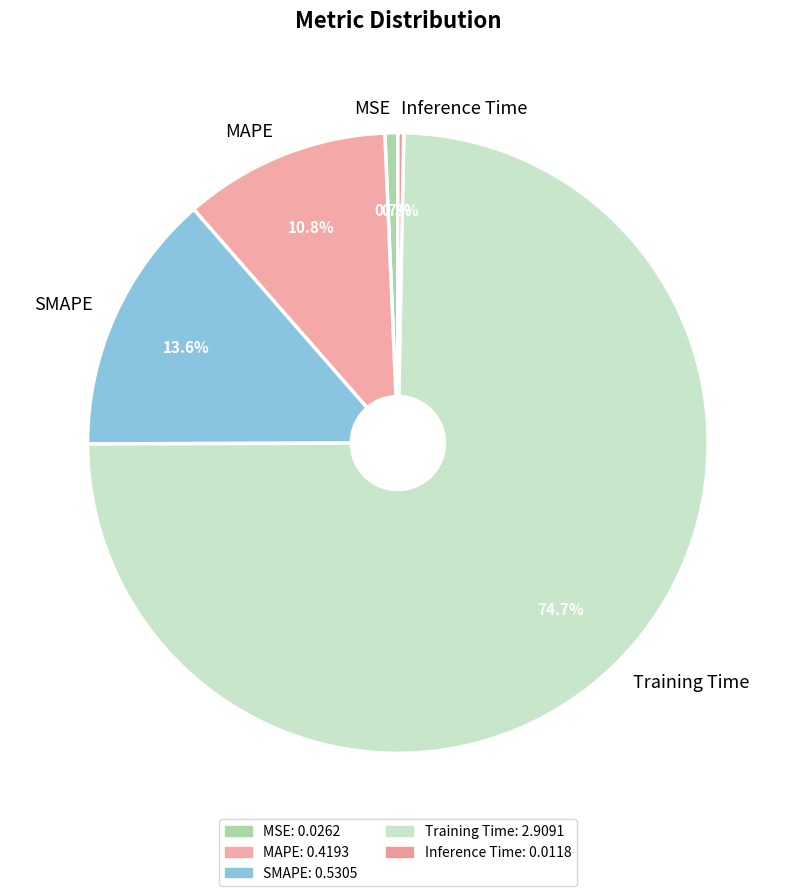

Which category has the biggest portion of the pie?

Training Time